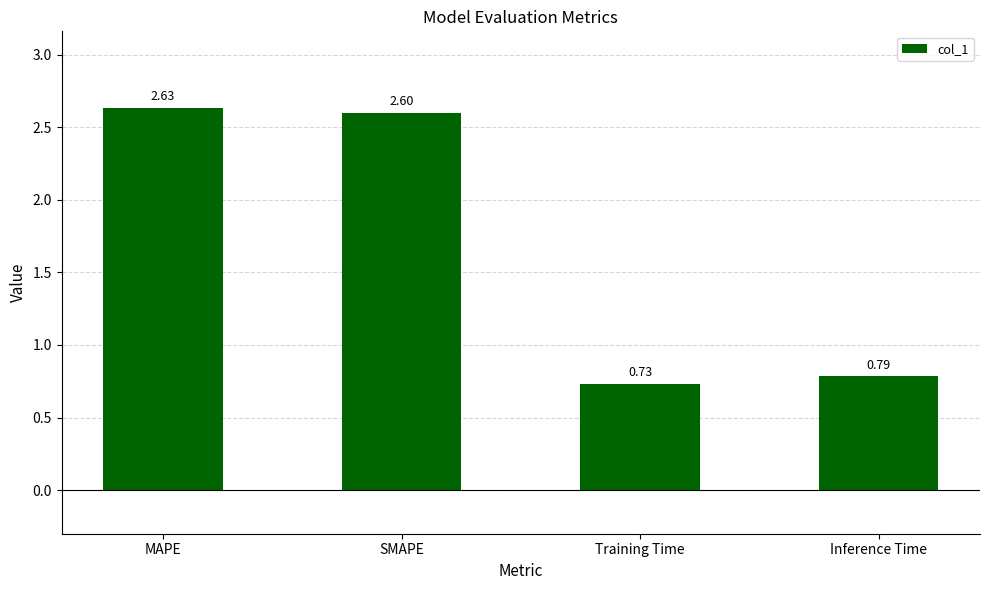

How many categories are shown in the chart?

4